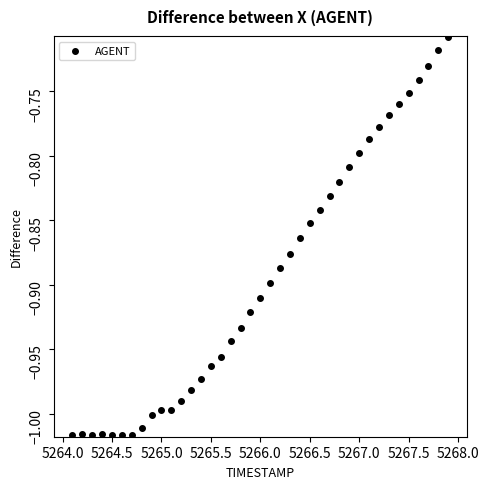

What is the range of Y values (max minus min)?

0.3